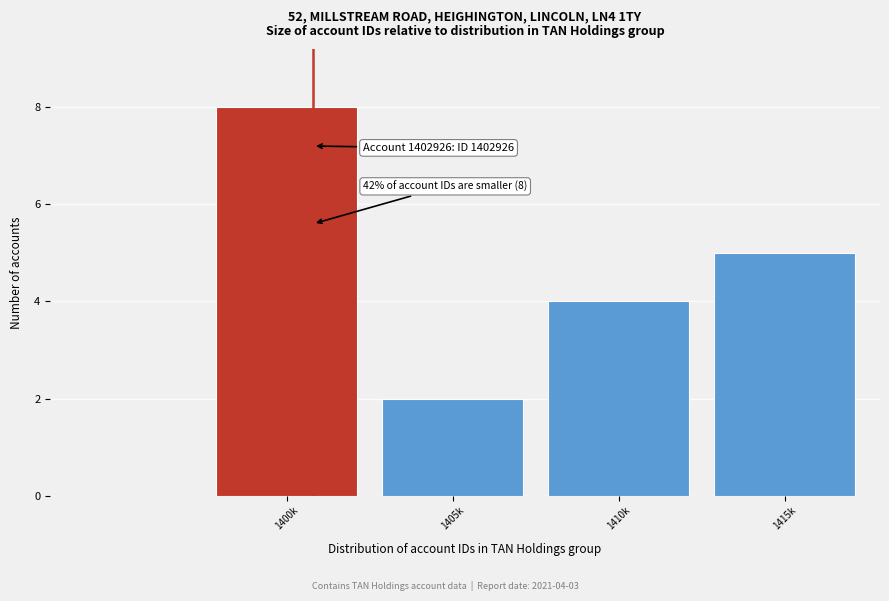

Reading left to right, list all the values displayed in this chart.

8	2	4	5